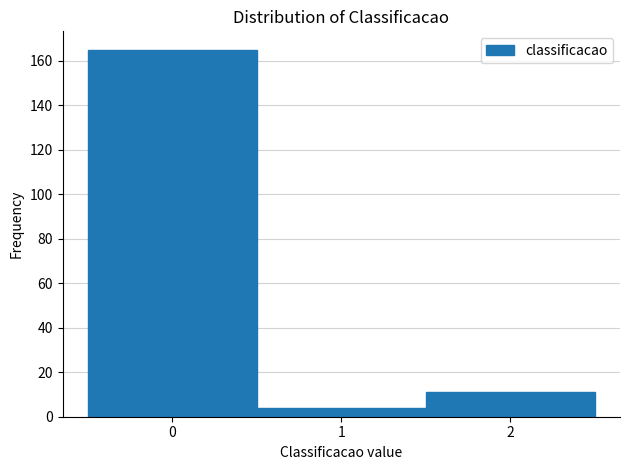

Reading left to right, list every bar in this chart as the range it spans on the x-axis followed by its height. The values are not printed on the chart, so give them approximately, as read against the axis.

-0.5 to 0.5: 166
0.5 to 1.5: 4
1.5 to 2.5: 12